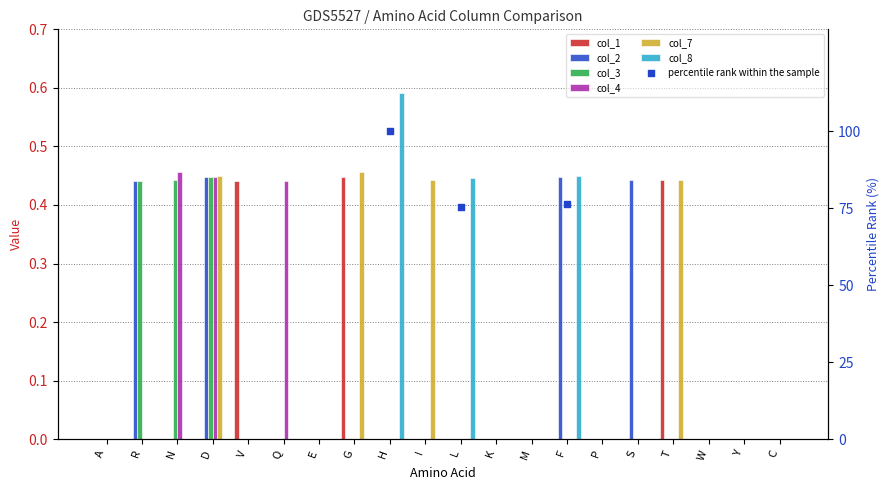

At how many categories does at least one series exceed 0?

12